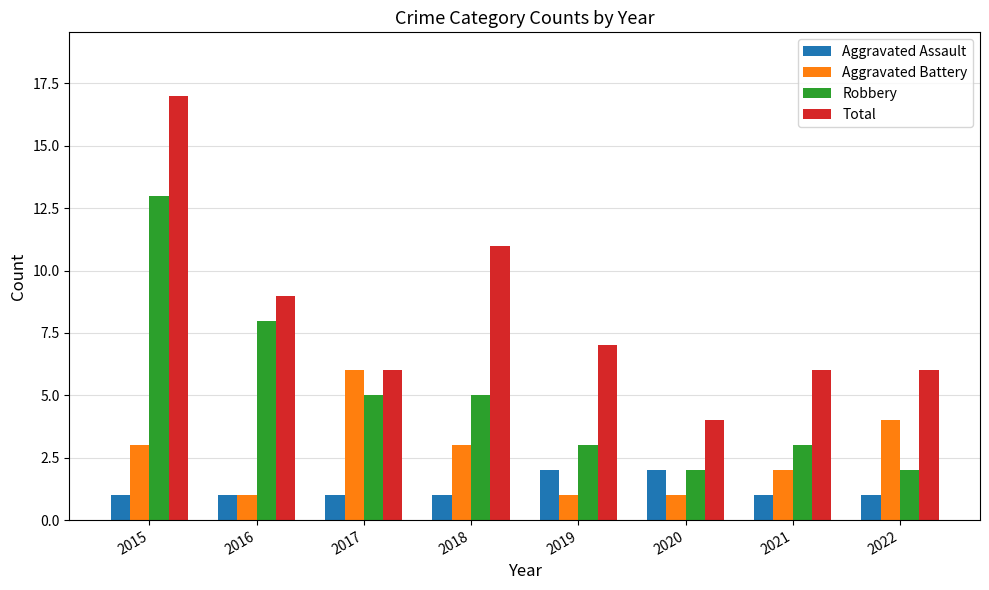

The Aggravated Assault series shows 1 at 2016. True or false?

True